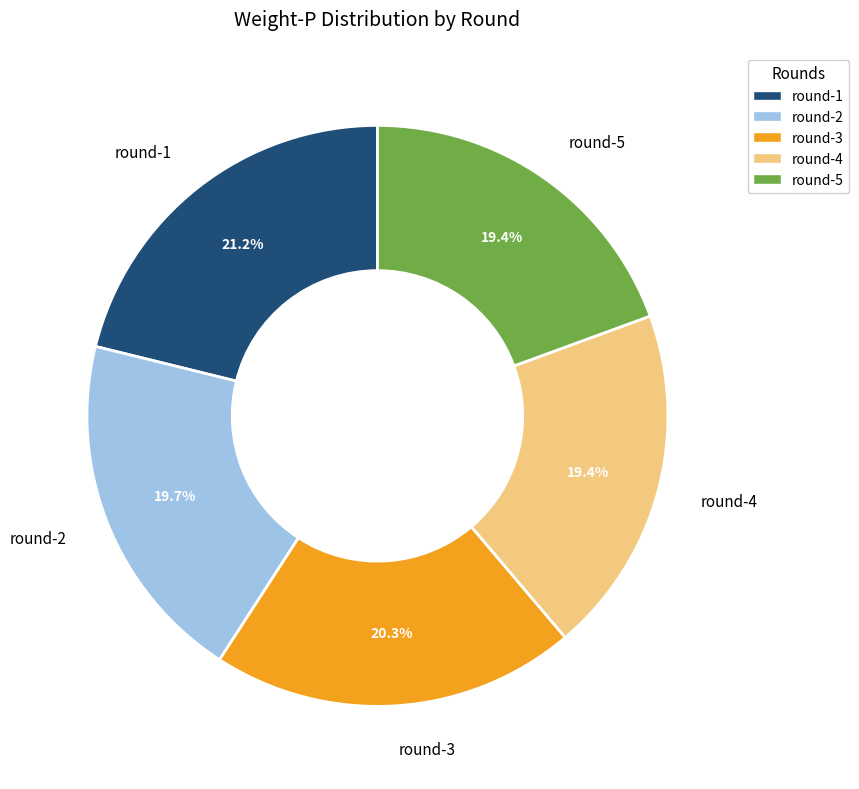

Which slice is the largest?

round-1